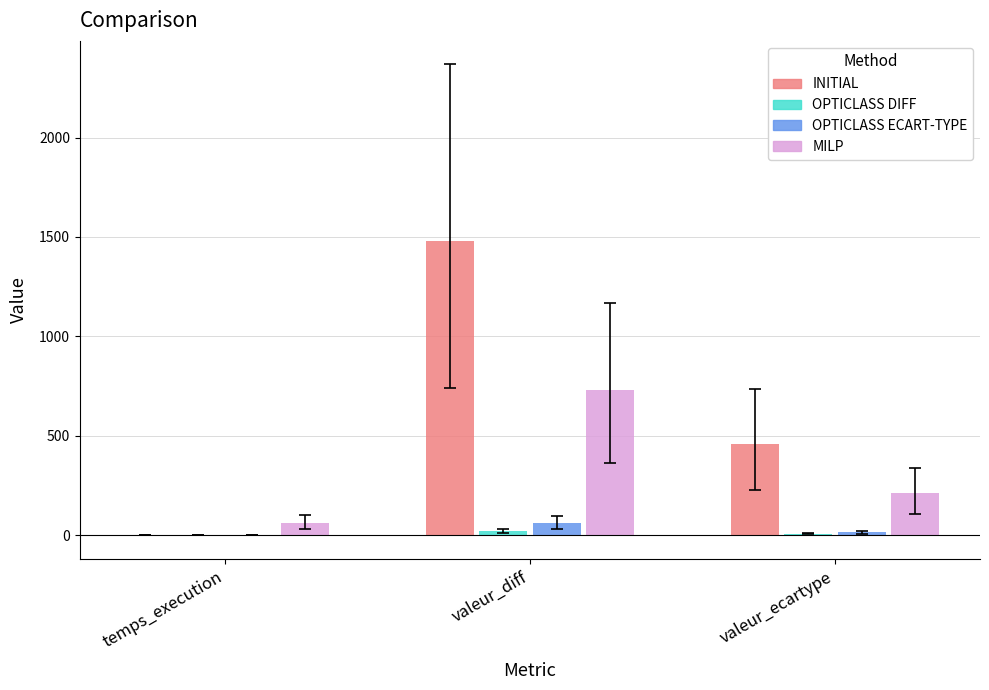

At which category is the sum across all series the highest?

valeur_diff